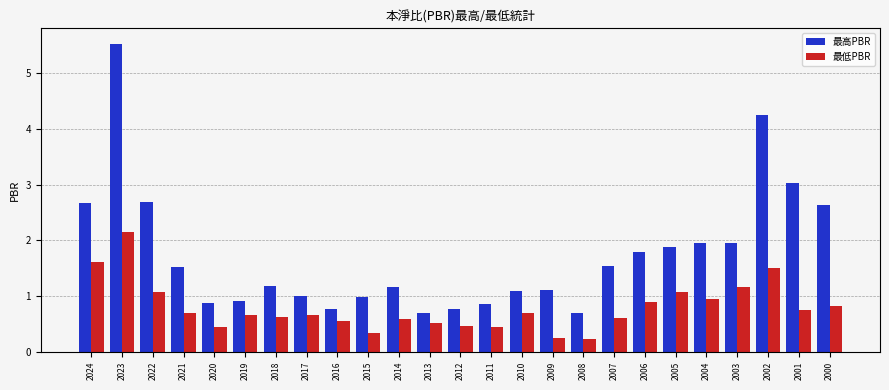

At how many categories does at least one series exceed 3?

3